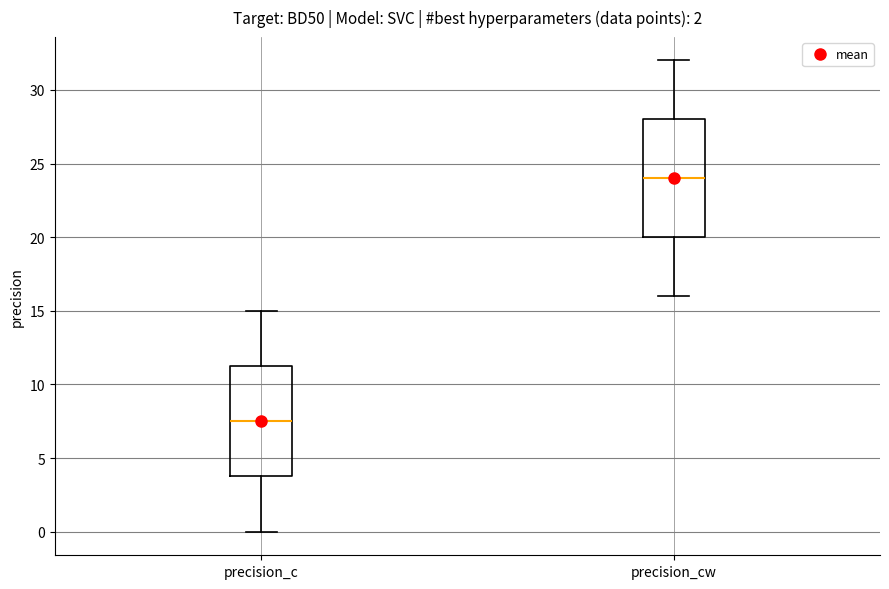

Reading left to right, transcribe this box plot: for each box, give where its median line is, the range the box spans, and where its two whiskers end, as read against the y-axis. The values are not printed on the chart, so give them approximately, as read against the axis.

precision_c: median 7.5, box 4.0 to 11.5, whiskers 0.0 to 15.0
precision_cw: median 24.0, box 20.0 to 28.0, whiskers 16.0 to 32.0